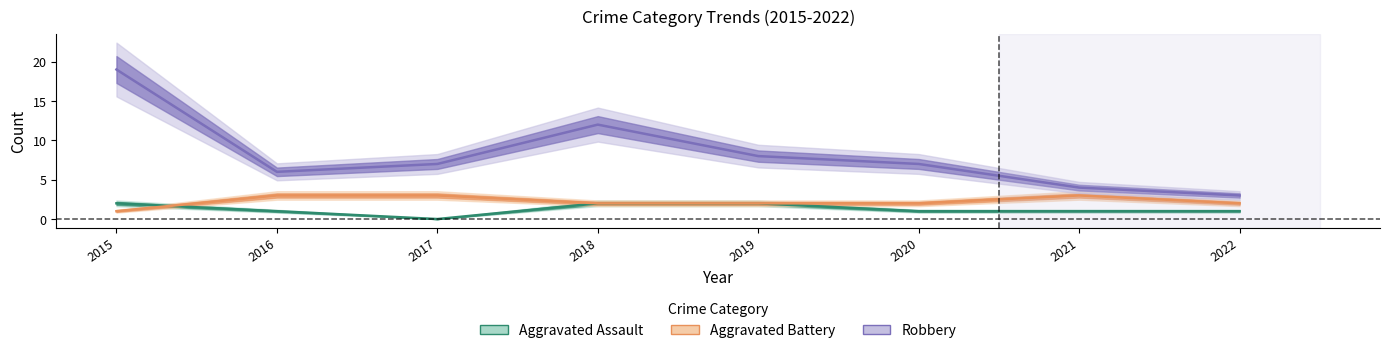

Which series has the largest total across all categories?

Robbery